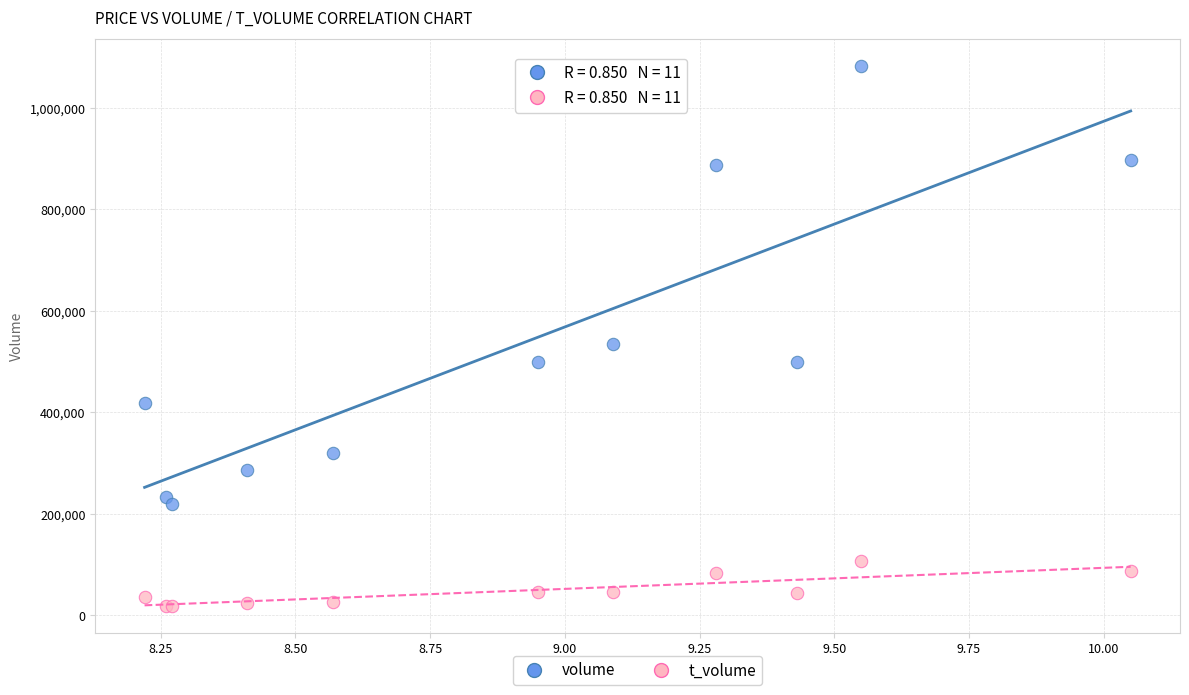

In the volume series, what Y value is closest to 650522?

535573